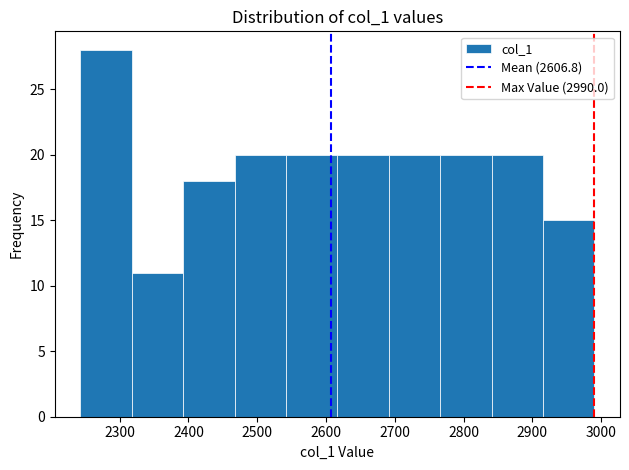

What is the height of the bar covering 2320 to 2390 on the x-axis? Neither the bar edges nor the heights are printed on the chart, so give them approximately, as read against the axes.

11